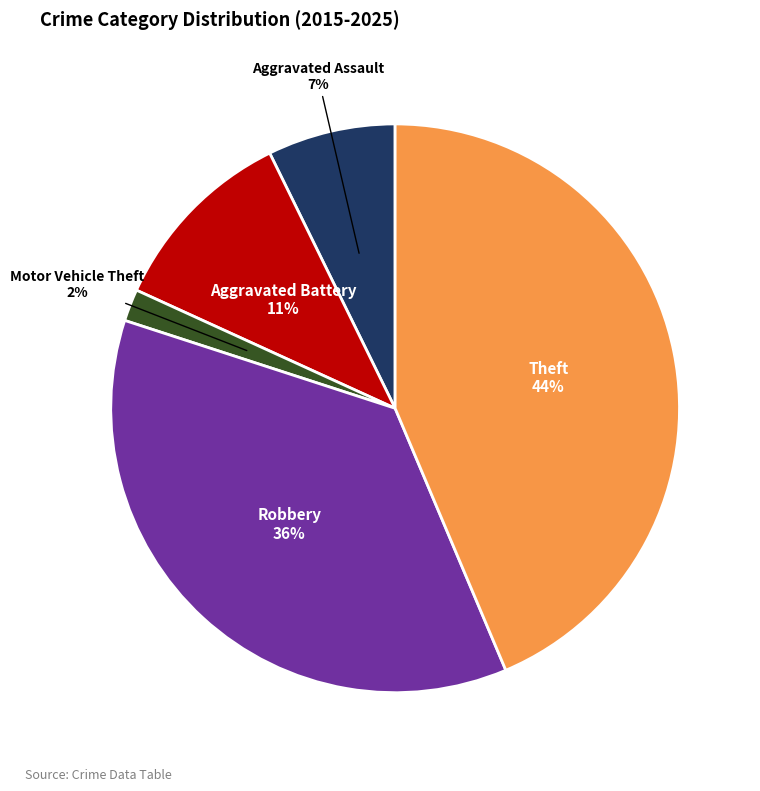

Between Motor Vehicle Theft and Theft, which is larger?

Theft